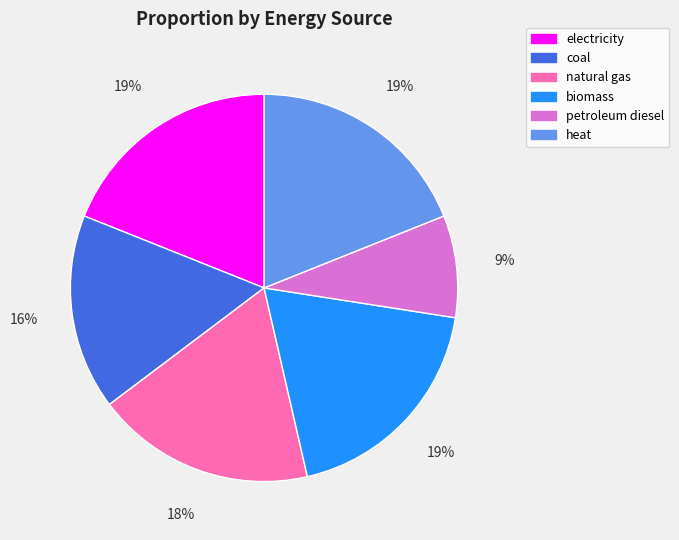

Which slice is the smallest?

petroleum diesel